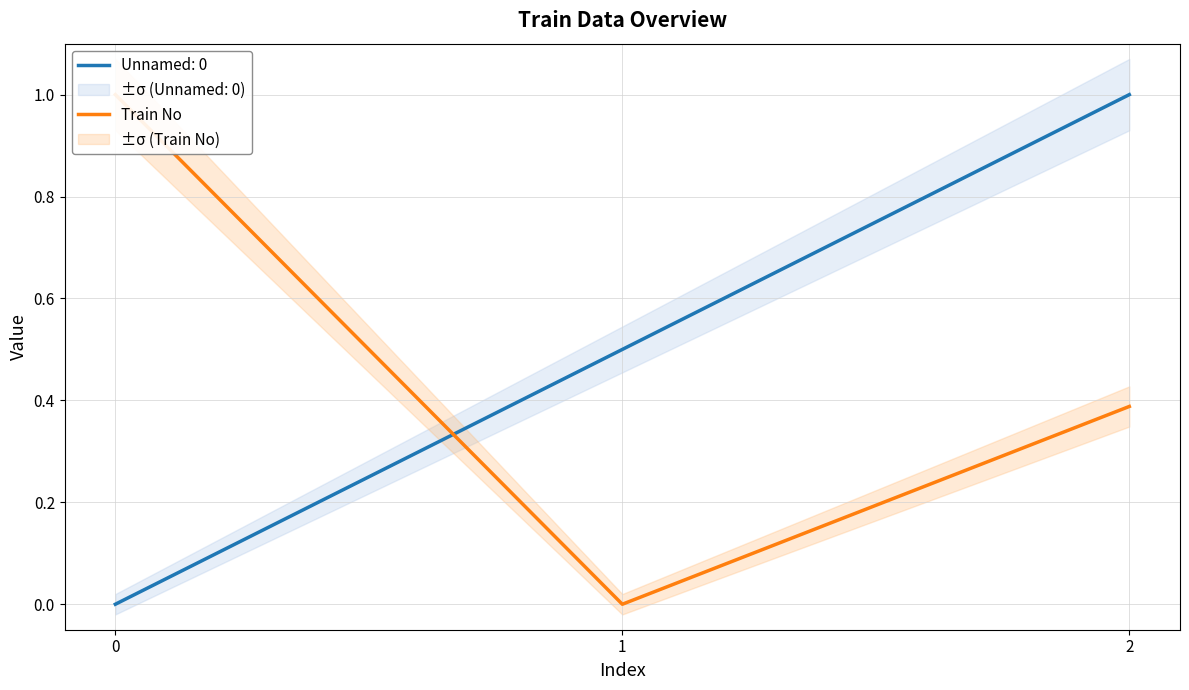

The value of Unnamed: 0 at 2 is 1.0. True or false?

True